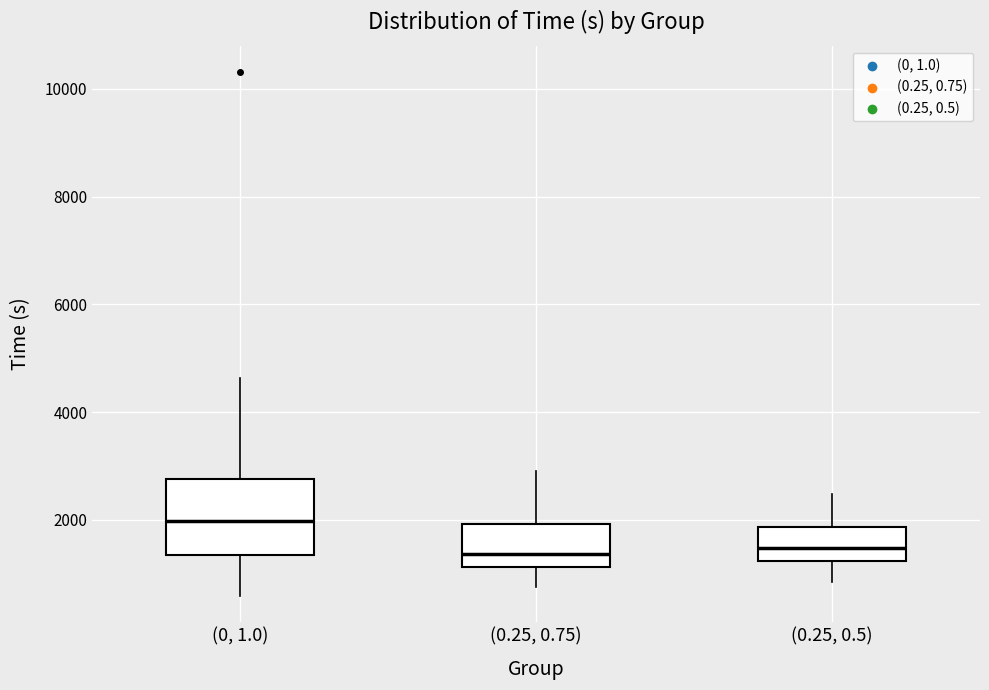

Which box's median line is the highest?

(0, 1.0)